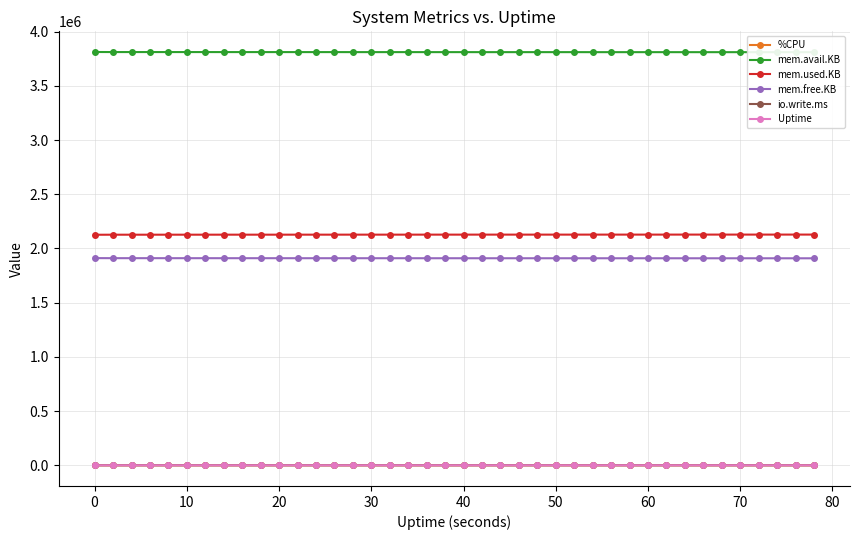

At 20, list the series in order from smallest to largest.

Uptime, io.write.ms, %CPU, mem.free.KB, mem.used.KB, mem.avail.KB